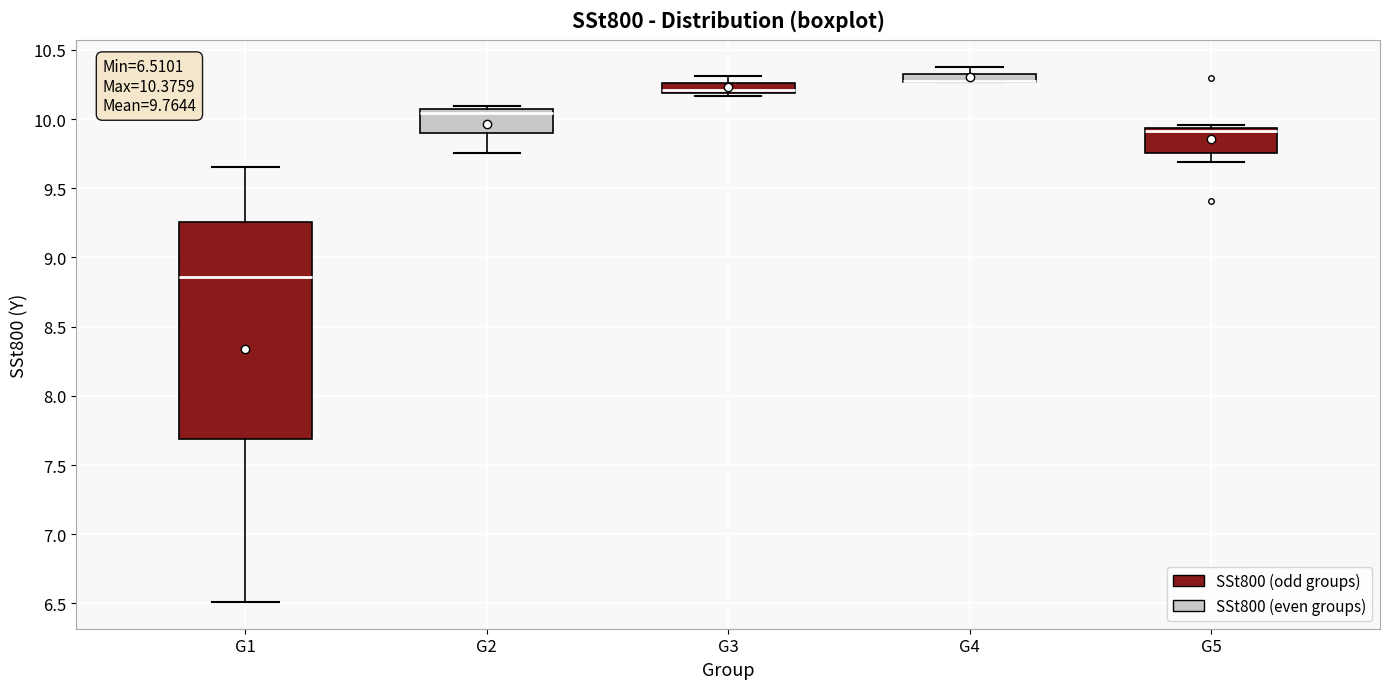

Which box is the tallest, from its lower edge to its upper edge?

G1